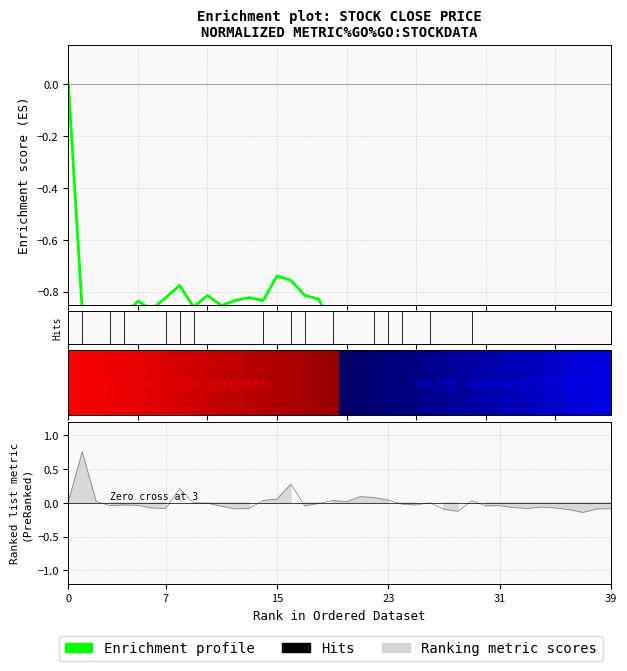

What is the average value?

-0.9